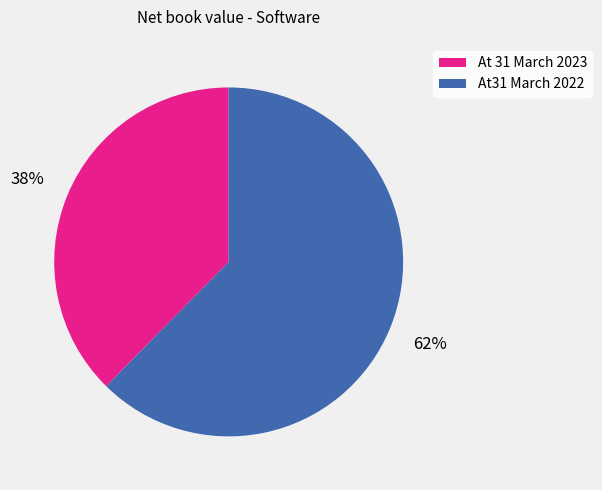

What is the ratio of the value at At 31 March 2023 to the value at At31 March 2022?

0.6